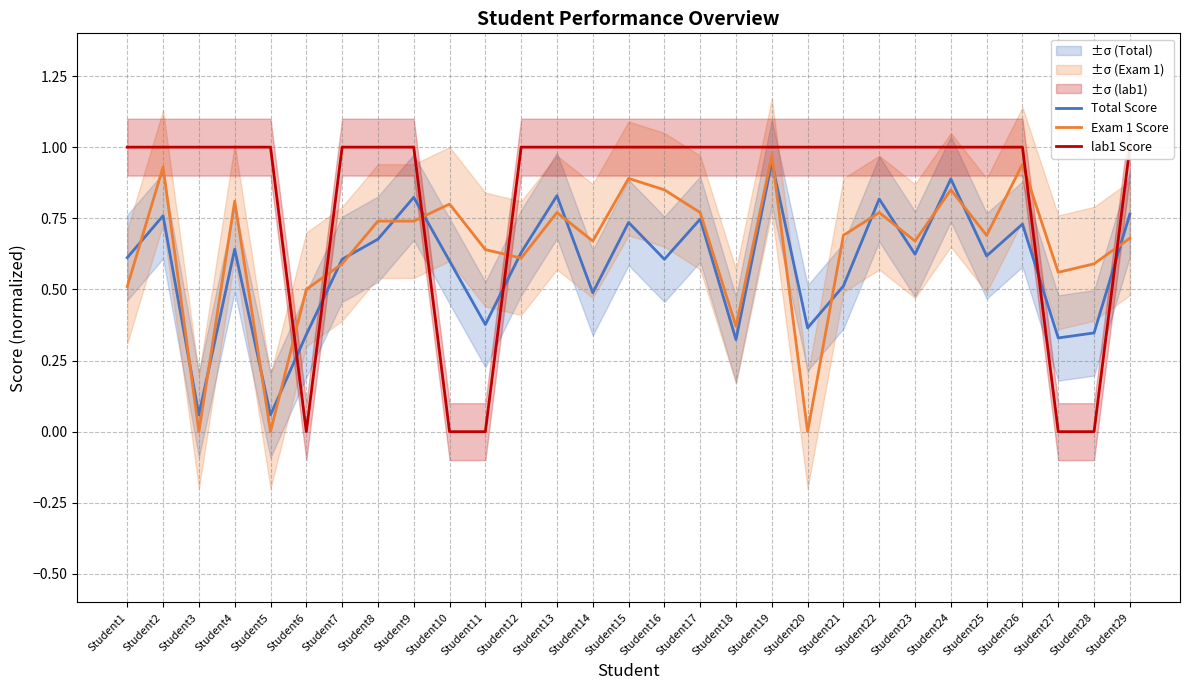

Which series has the largest total across all categories?

lab1 Score